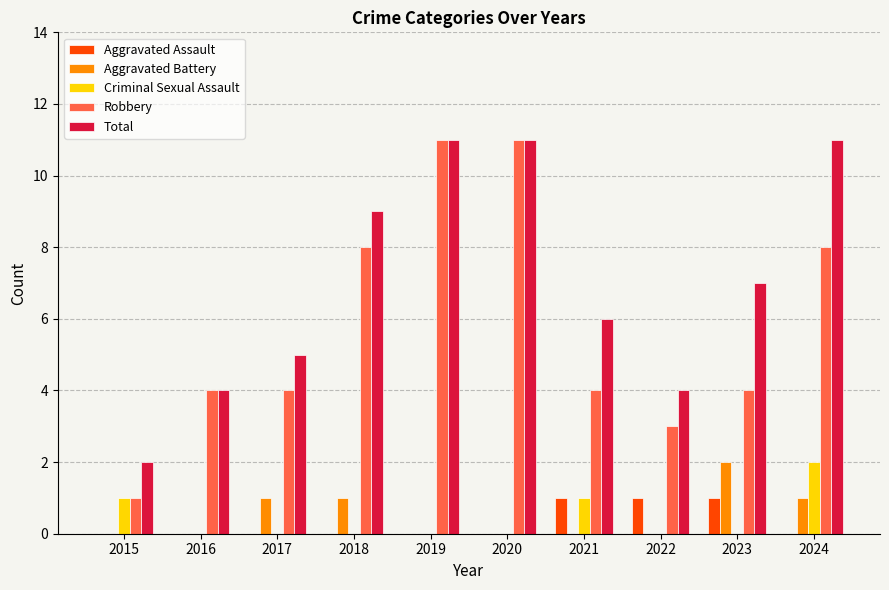

Are the bars horizontal?

No